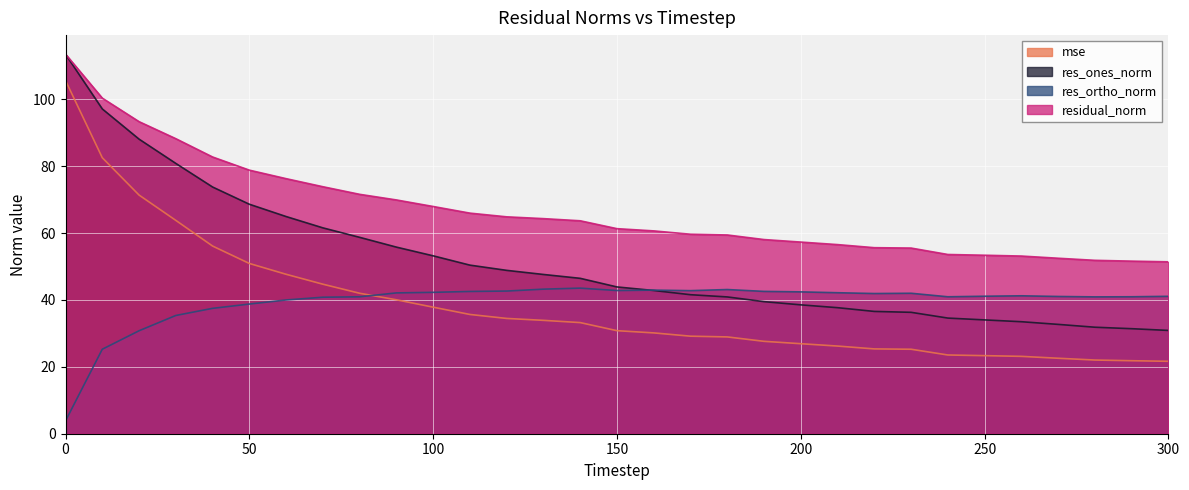

How many categories are shown in the chart?

31